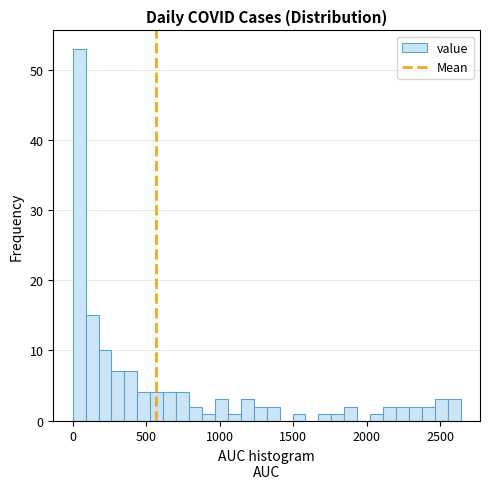

Read against the x-axis, roughly where is the centre of the tallest bar?

50